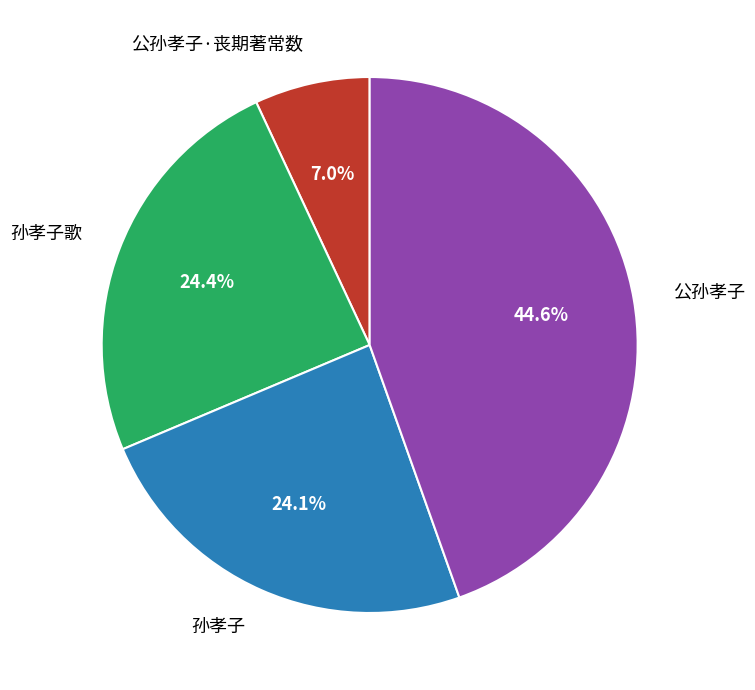

What is the ratio of the value at 孙孝子歌 to the value at 公孙孝子·丧期著常数?

3.5